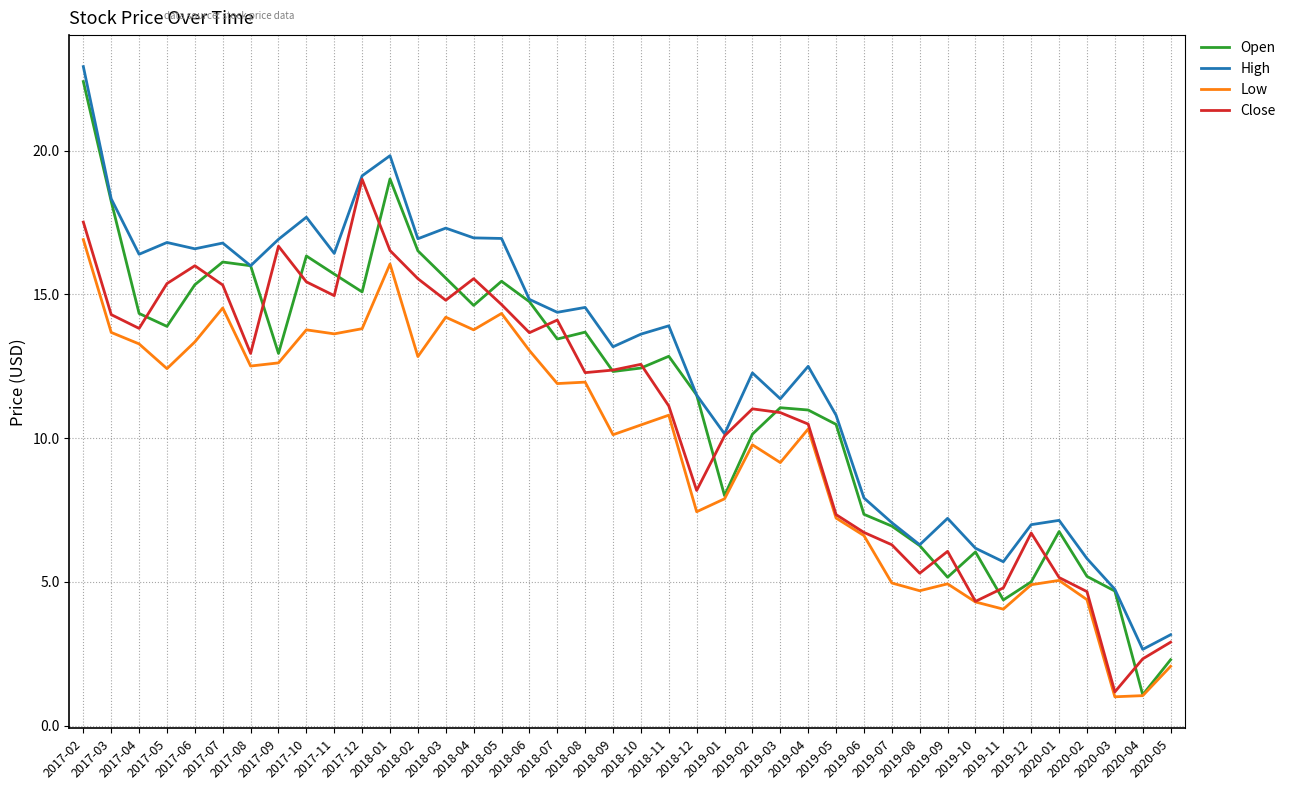

How many lines are shown in the chart?

4